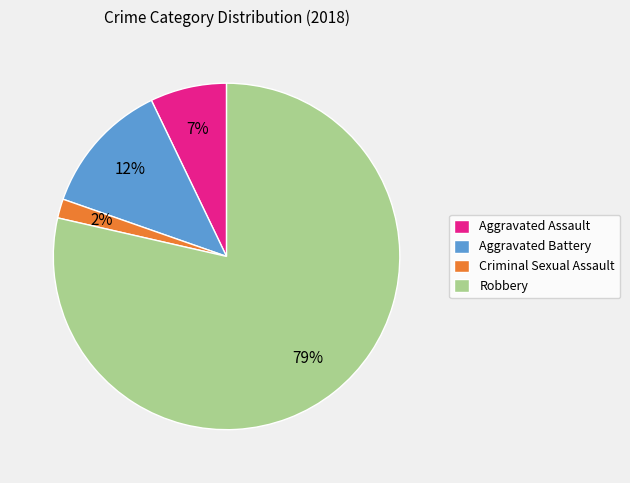

Which category has the smallest portion of the pie?

Criminal Sexual Assault